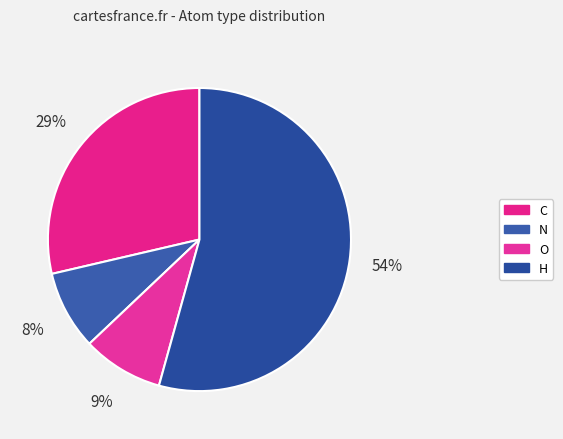

How many slices are in this pie chart?

4